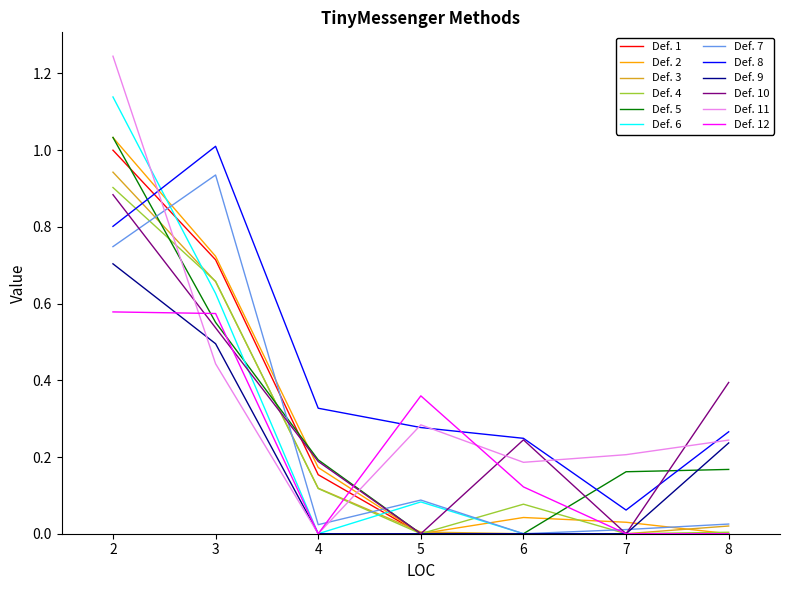

At which category is the sum across all series the highest?

2